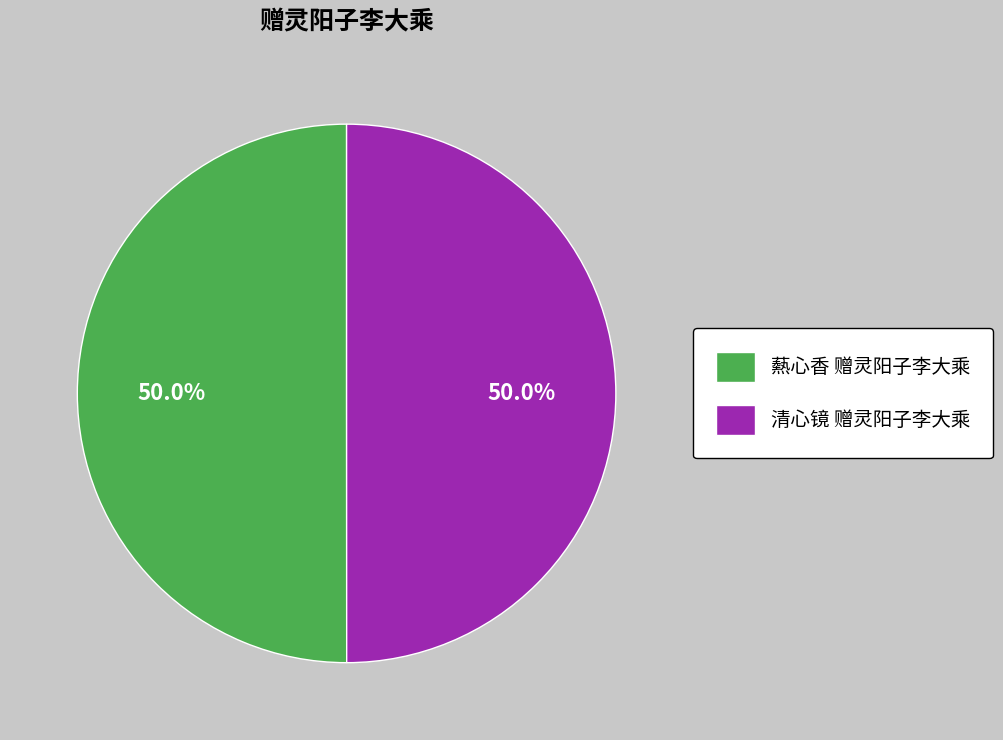

What percentage do 爇心香 赠灵阳子李大乘 and 清心镜 赠灵阳子李大乘 together represent?

100.0%